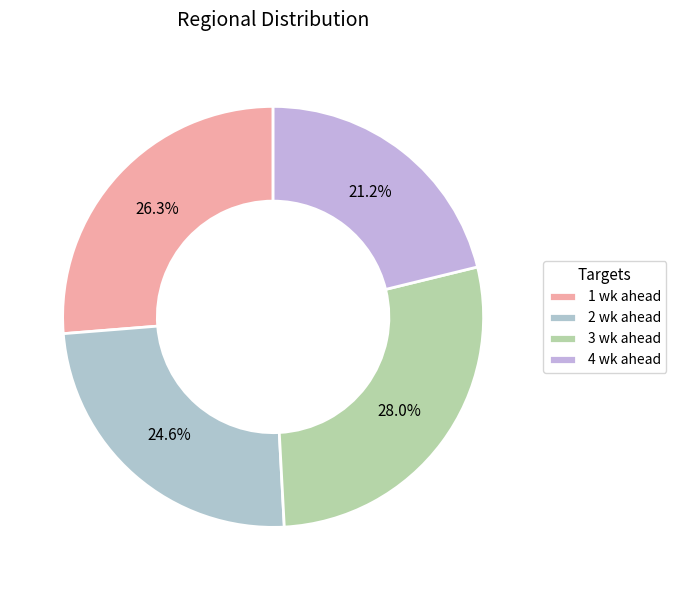

To the nearest percent, what is the difference between the largest and smallest slice percentages?

7%